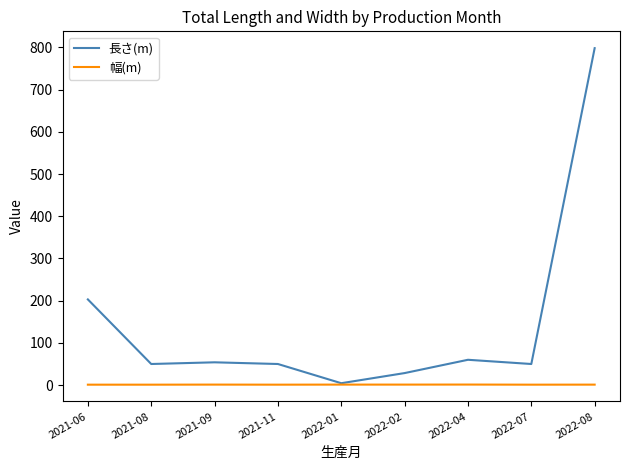

Which category has the highest value in the 長さ(m) series?

2022-08